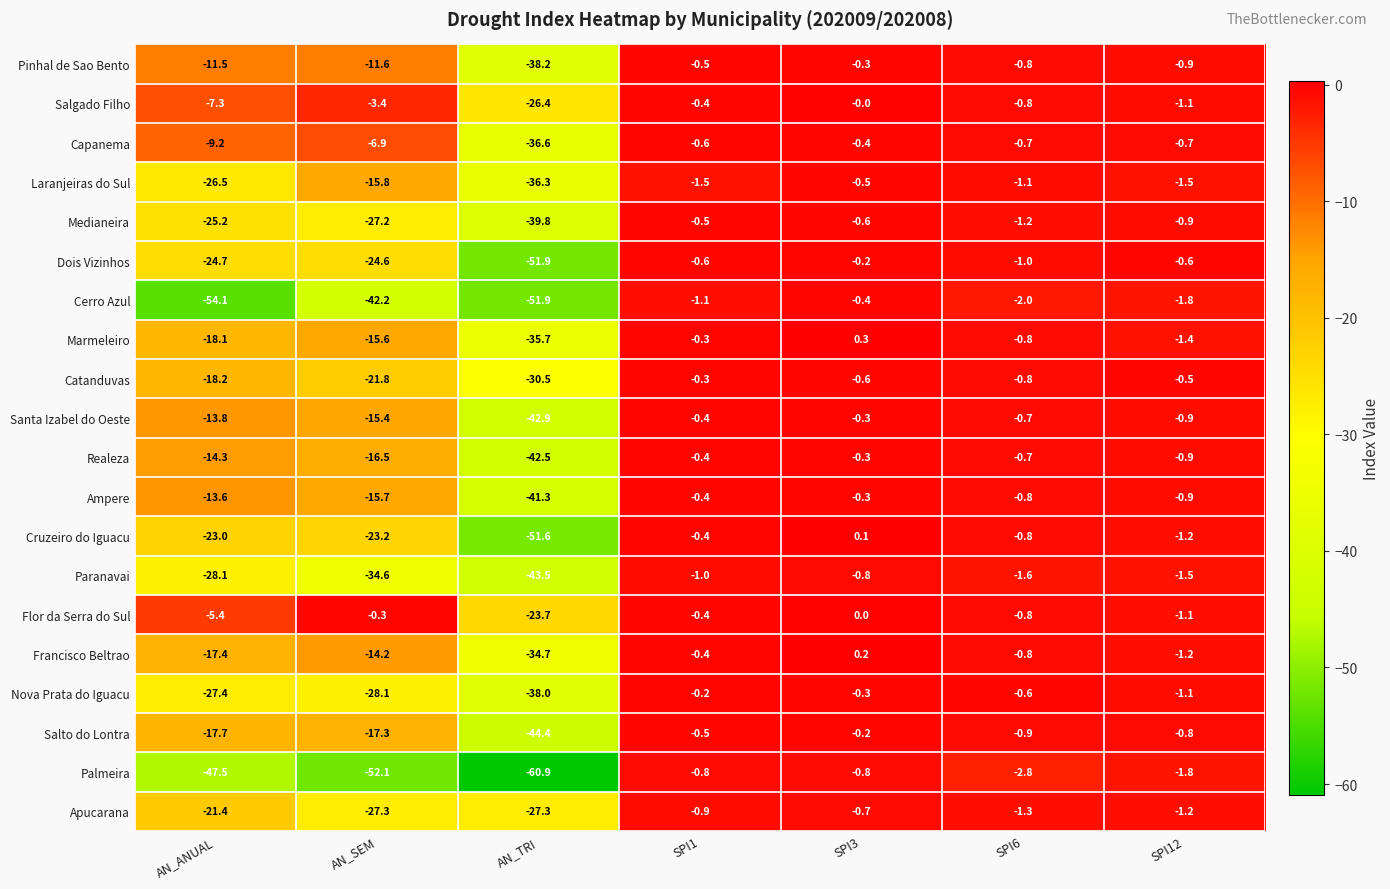

Rank the series at AN_ANUAL from highest to lowest value.

Flor da Serra do Sul, Salgado Filho, Capanema, Pinhal de Sao Bento, Ampere, Santa Izabel do Oeste, Realeza, Francisco Beltrao, Salto do Lontra, Marmeleiro, Catanduvas, Apucarana, Cruzeiro do Iguacu, Dois Vizinhos, Medianeira, Laranjeiras do Sul, Nova Prata do Iguacu, Paranavai, Palmeira, Cerro Azul